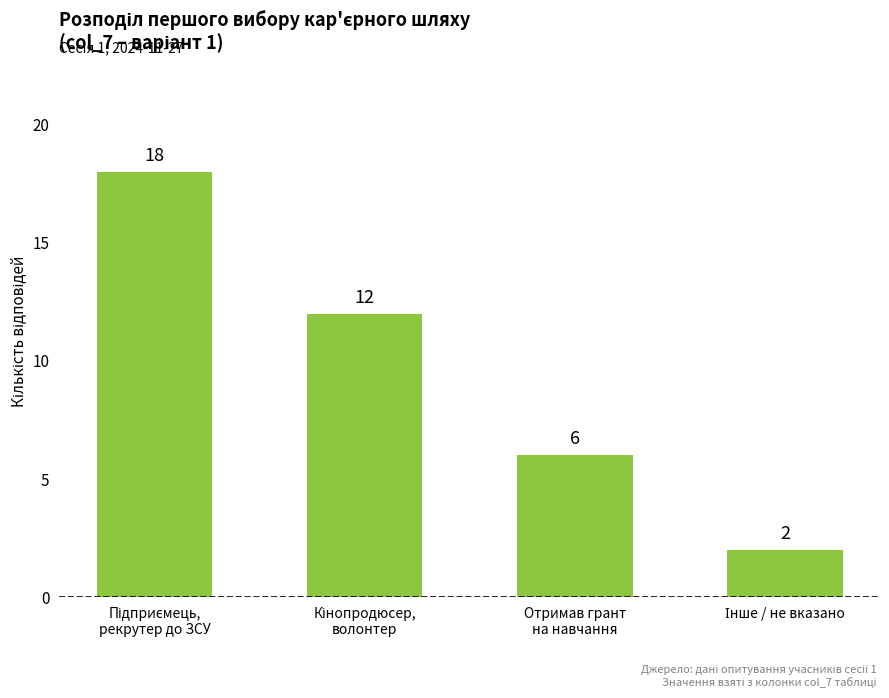

What is the maximum value shown in the chart?

18